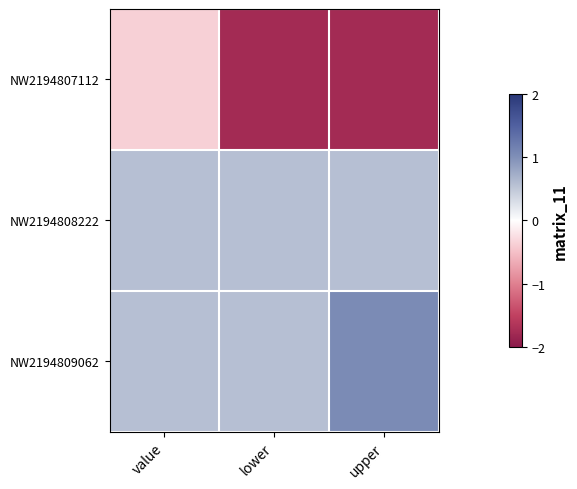

Reading left to right, extract all data points from this chart.

NW2194807112: value=-0.4	lower=-1.8	upper=-1.8
NW2194808222: value=0.6	lower=0.6	upper=0.6
NW2194809062: value=0.6	lower=0.6	upper=1.0